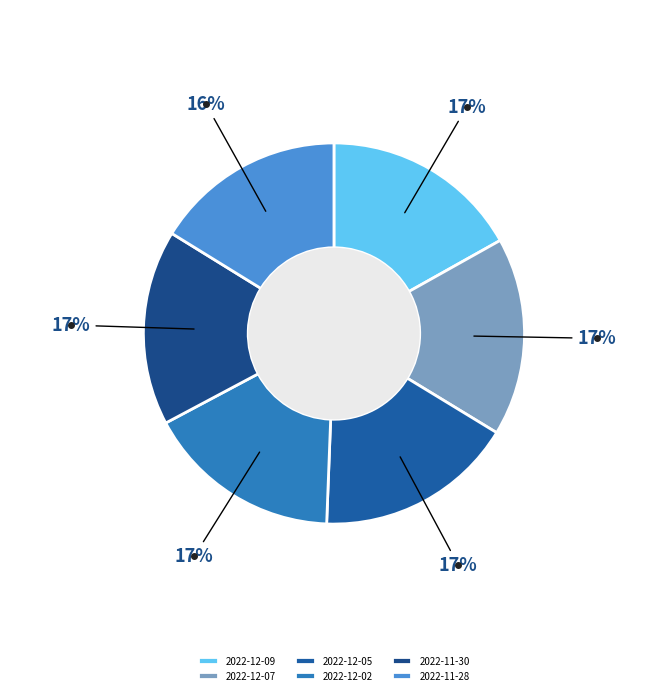

Combined, what portion of the pie is 2022-12-05 and 2022-11-30?

33.5%